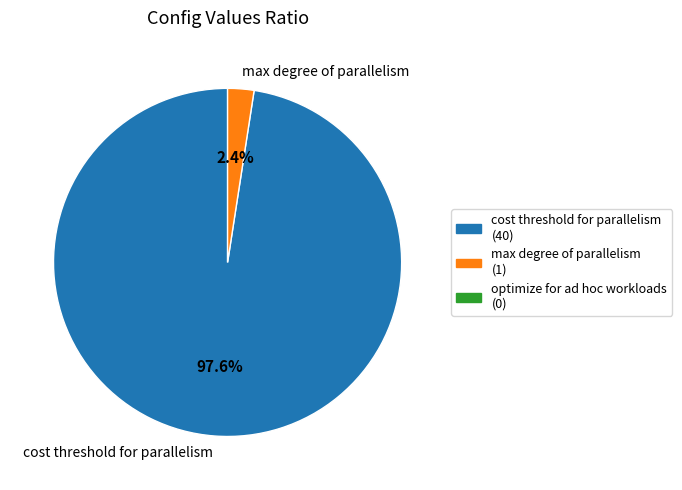

Combined, what portion of the pie is max degree of parallelism and cost threshold for parallelism?

100.0%